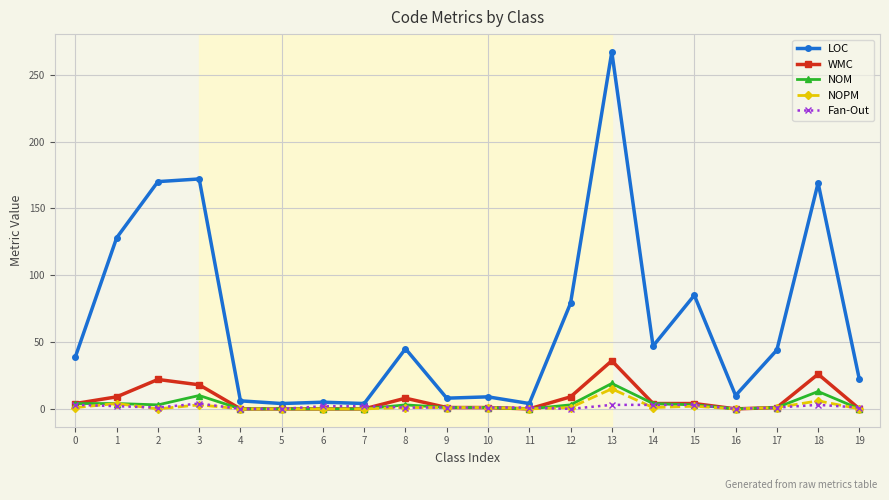

How many data points does each series have?

20